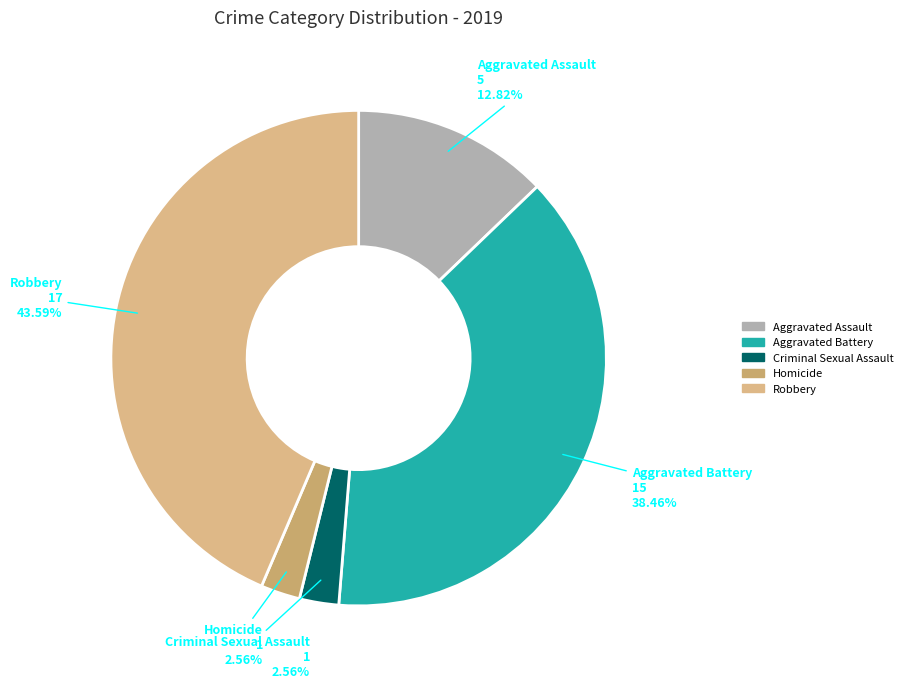

What is the total percentage of Criminal Sexual Assault and Homicide?

5.1%